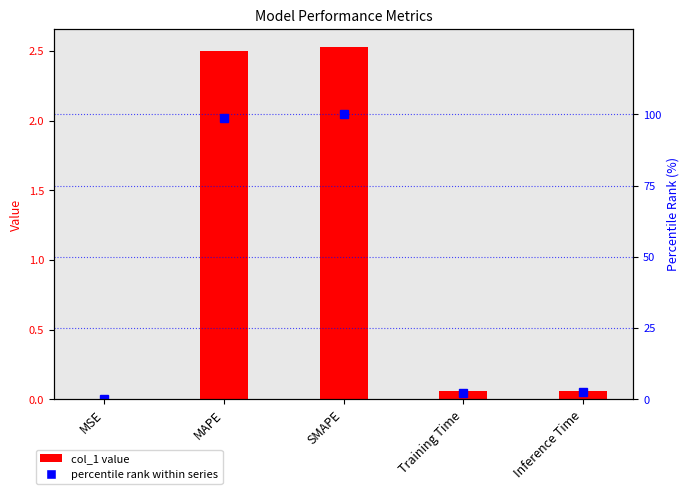

List the labels in order of col_1 value, largest first.

SMAPE, MAPE, Inference Time, Training Time, MSE